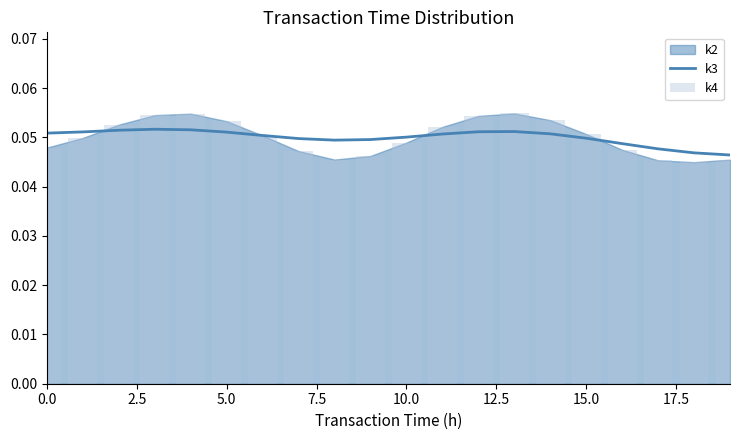

Is it true that k3 equals 0.1 at 15.0?

False